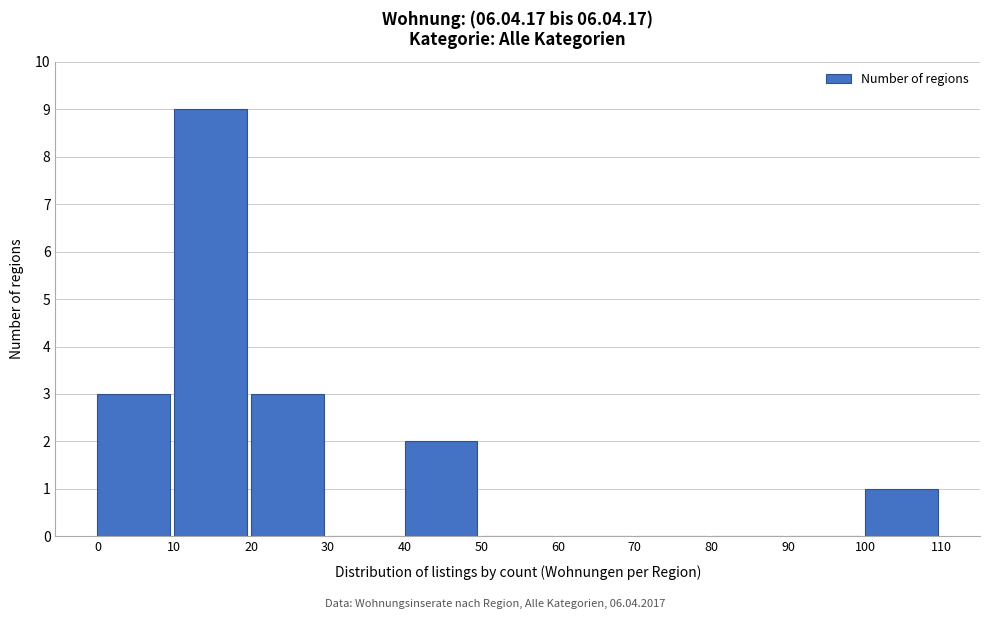

What is the height of the bar covering 10 to 20 on the x-axis? The values are not printed on the chart, so give them approximately, as read against the axis.

9